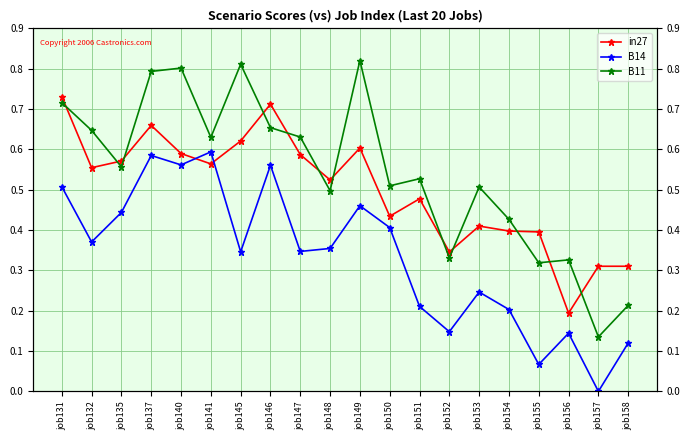

How many values in B14 are above zero?

19